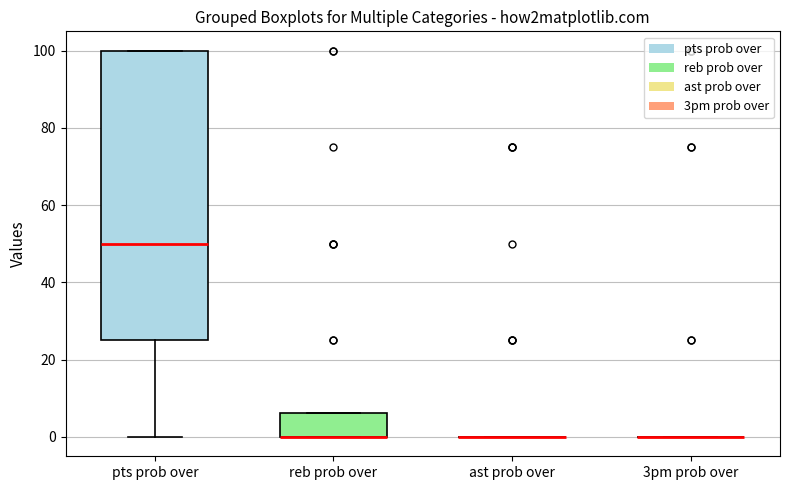

Reading left to right, read every box against the y-axis: the position of its median line, the range the box covers, and the ends of its whiskers. The values are not printed on the chart, so give them approximately, as read against the axis.

pts prob over: median 50, box 26 to 100, whiskers 0 to 100
reb prob over: median 0 (drawn on the box's lower edge), box 0 to 6, whiskers 0 to 6
ast prob over: box collapsed to a line at 0, whiskers 0 to 0
3pm prob over: box collapsed to a line at 0, whiskers 0 to 0